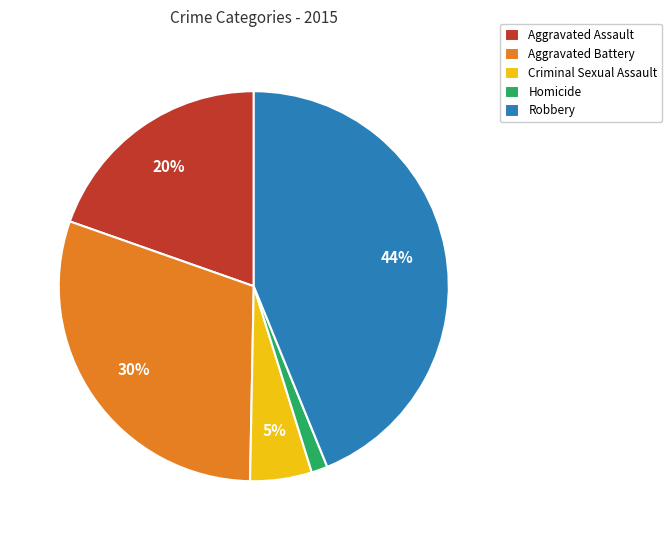

Between Aggravated Assault and Aggravated Battery, which is larger?

Aggravated Battery